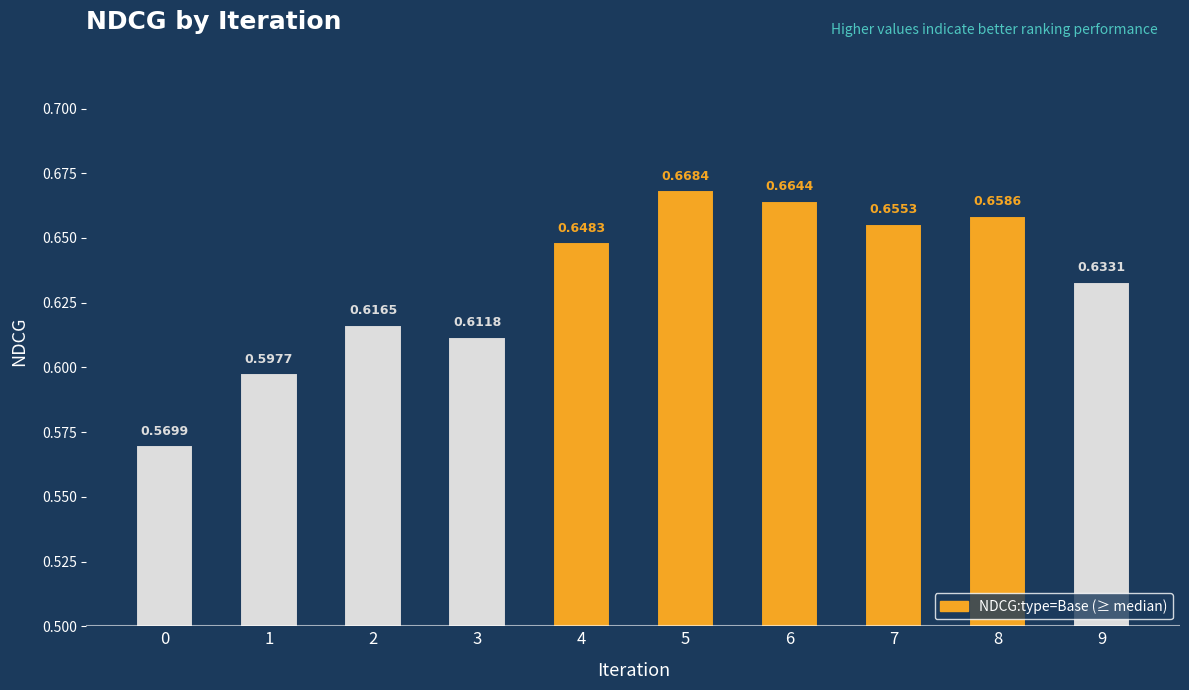

Which has a higher value, 1 or 6?

6